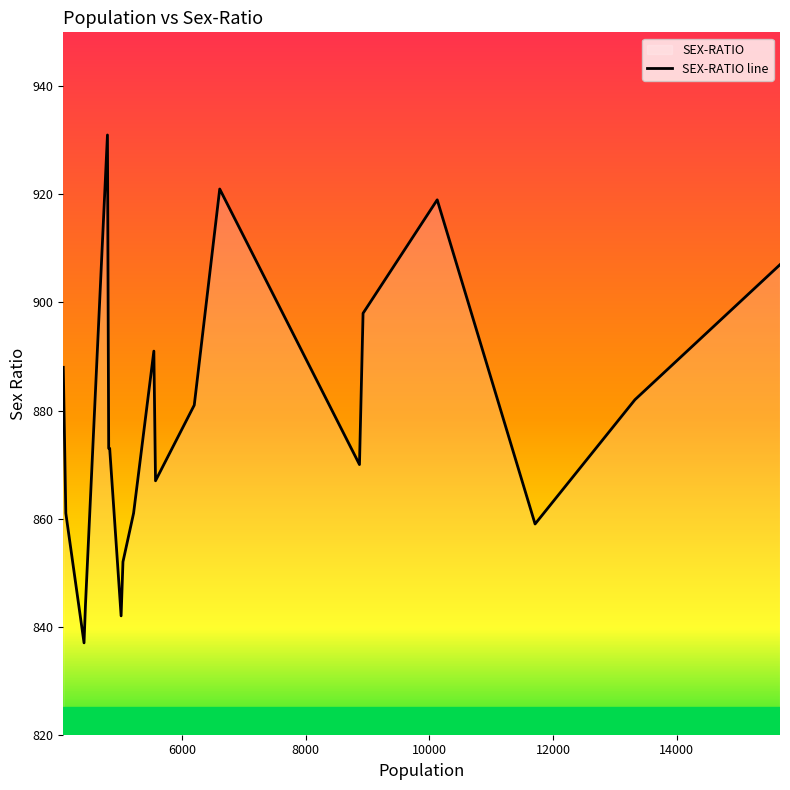

What is the smallest value displayed?

837